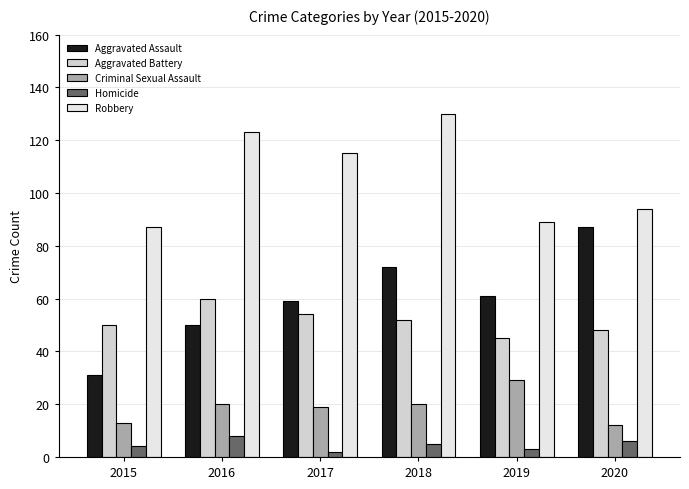

What is the total value across all series at 2018?

279